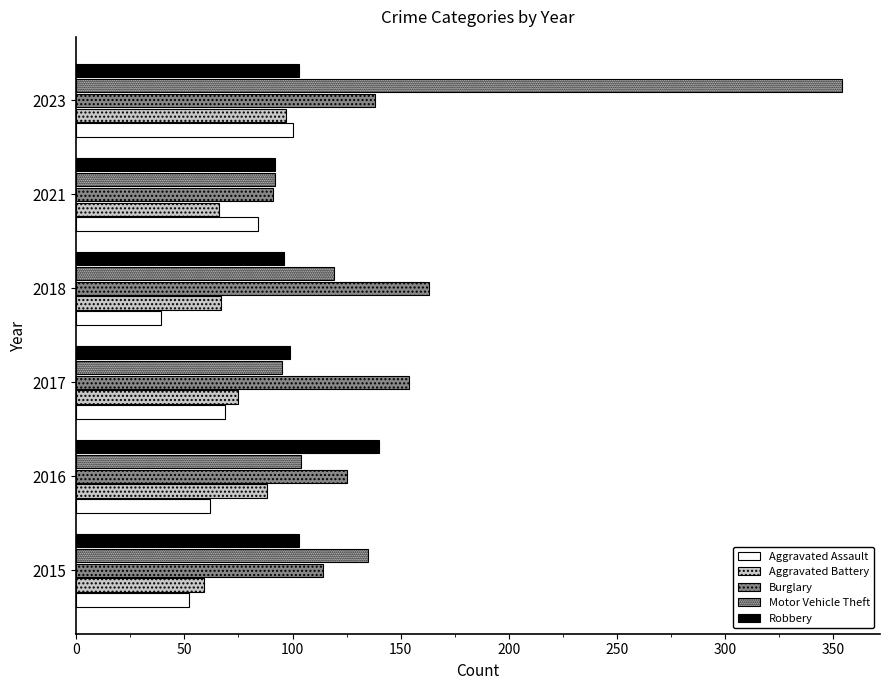

What are all the series names shown in the legend?

Aggravated Assault, Aggravated Battery, Burglary, Motor Vehicle Theft, Robbery